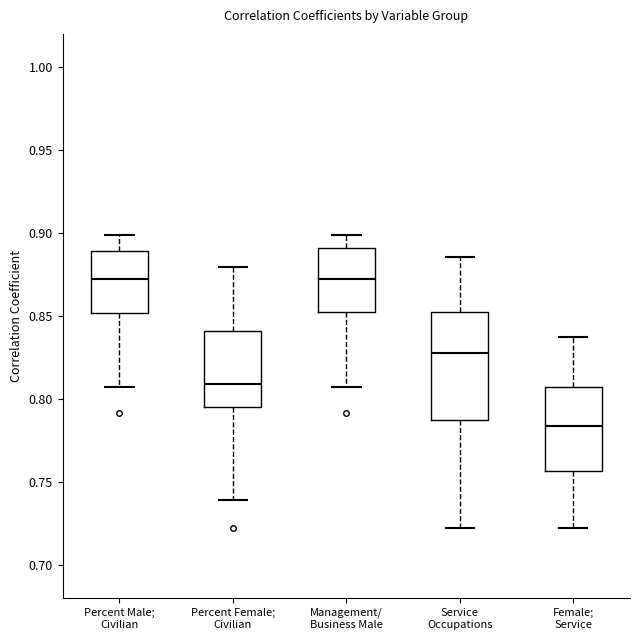

Reading left to right, read every box against the y-axis: the position of its median line, the range the box covers, and the ends of its whiskers. The values are not printed on the chart, so give them approximately, as read against the axis.

Percent Male; Civilian: median 0.870, box 0.850 to 0.890, whiskers 0.805 to 0.900
Percent Female; Civilian: median 0.810, box 0.795 to 0.840, whiskers 0.740 to 0.880
Management/ Business Male: median 0.870, box 0.850 to 0.890, whiskers 0.805 to 0.900
Service Occupations: median 0.830, box 0.785 to 0.850, whiskers 0.720 to 0.885
Female; Service: median 0.785, box 0.755 to 0.805, whiskers 0.720 to 0.835